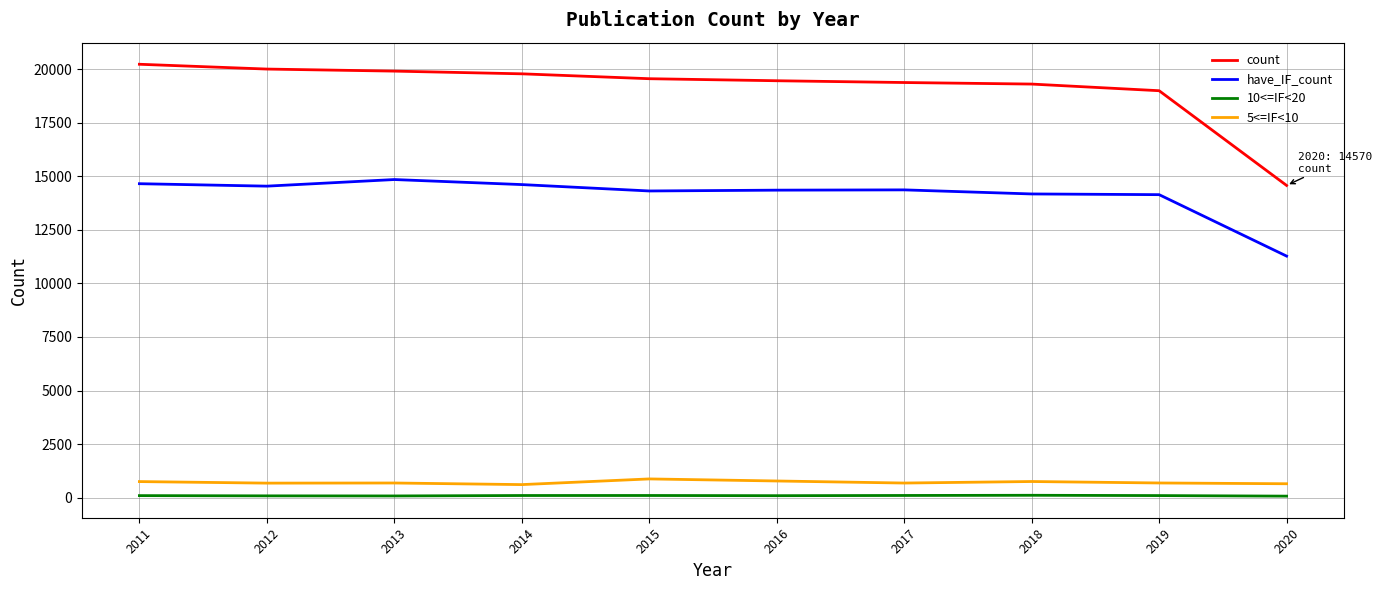

Which series changed the most between 2018 and 2020?

count